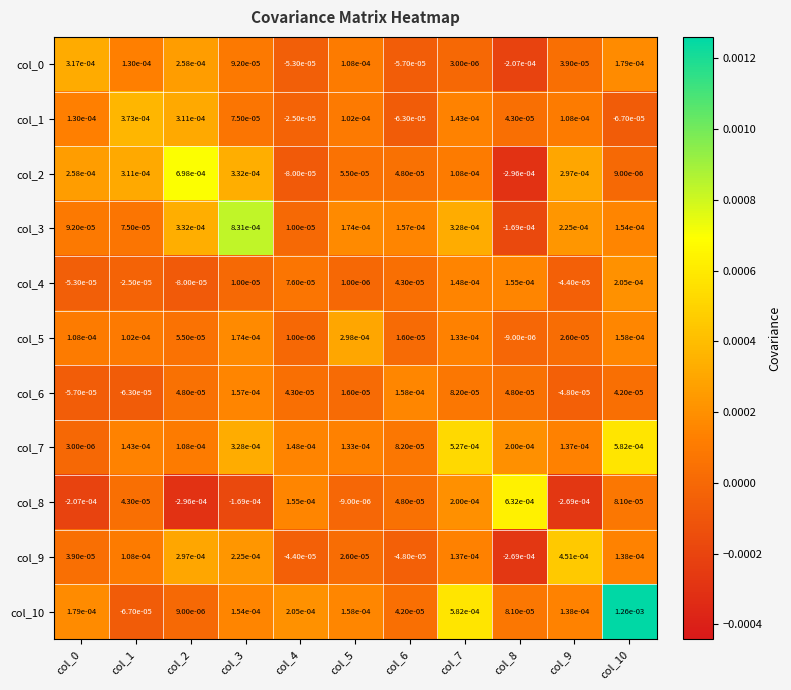

Is the value of col_7 at col_2 greater than the value of col_2 at col_0?

No